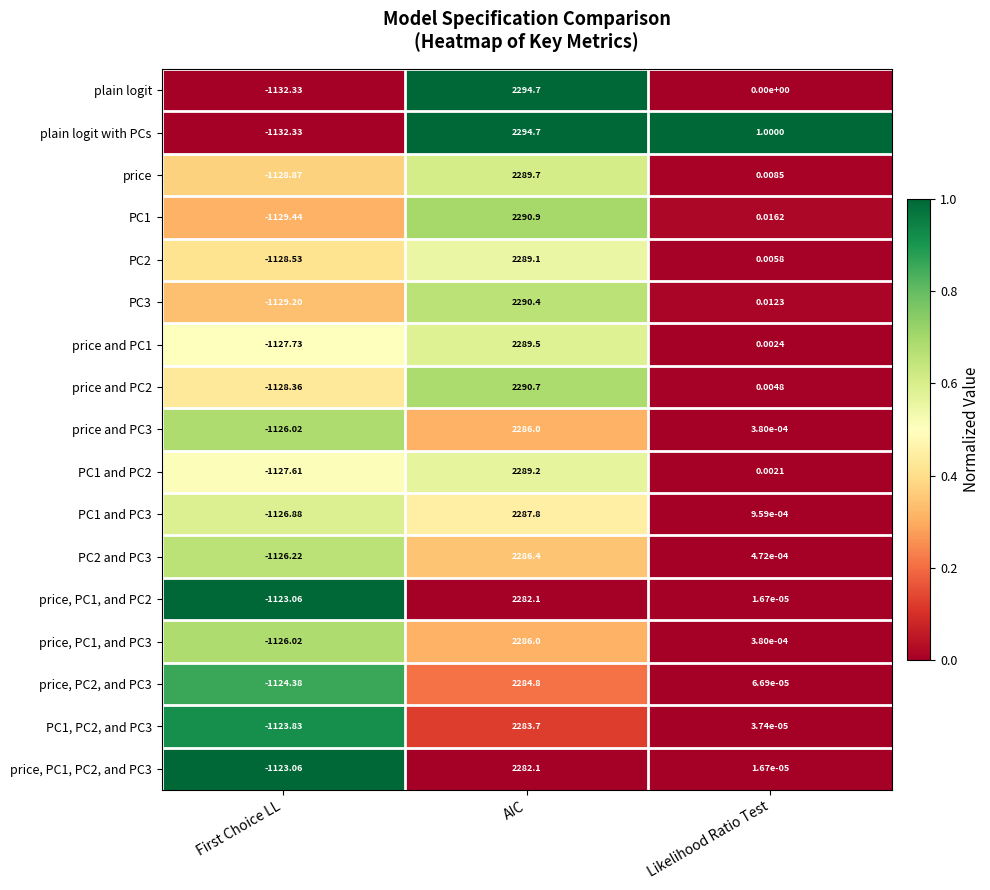

At which category is the sum across all series the highest?

AIC